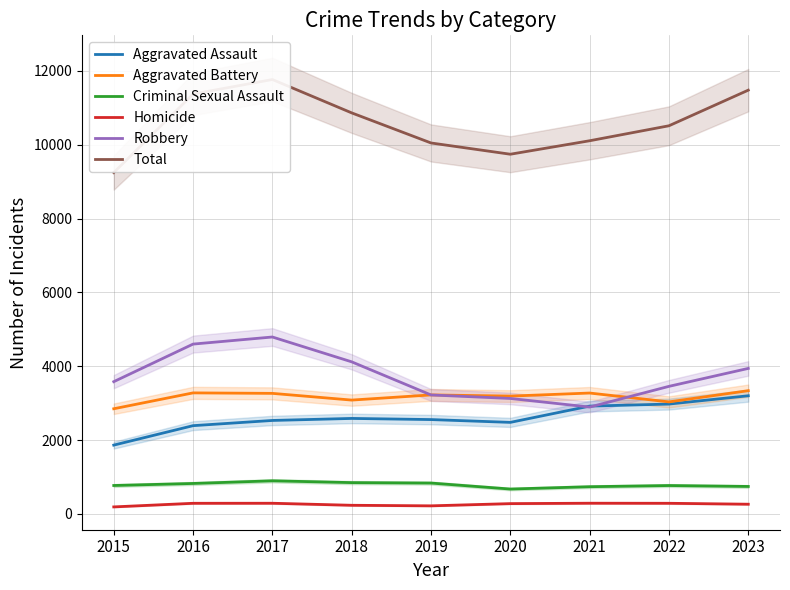

What is the difference between the second highest and minimum values in the Aggravated Battery series?

430